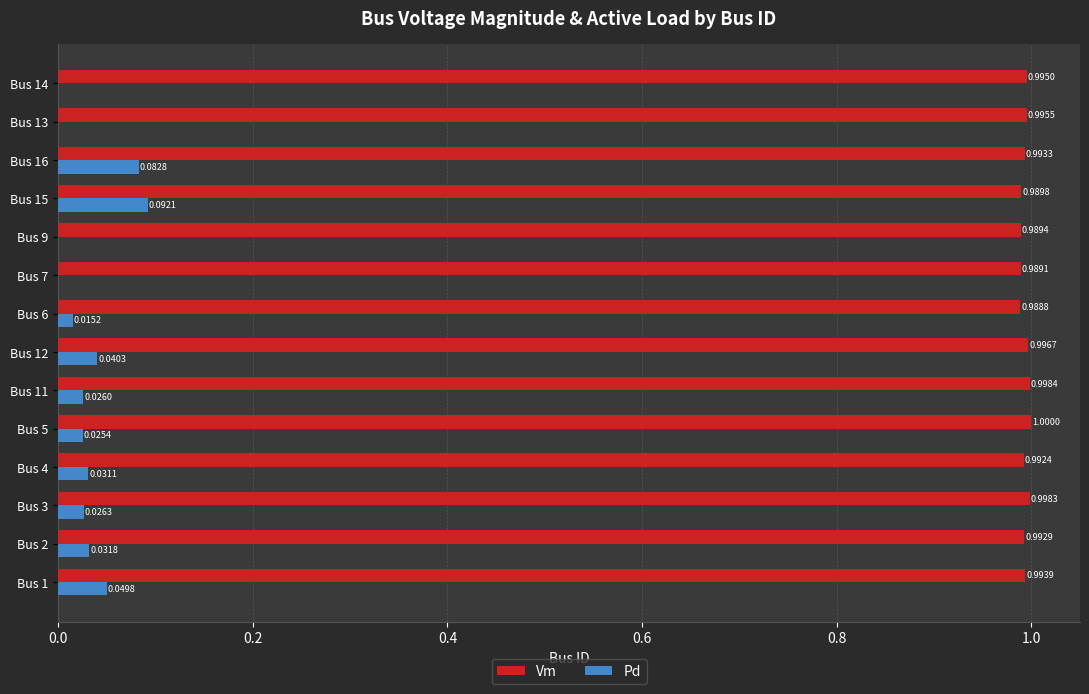

Which series has the largest total across all categories?

Vm